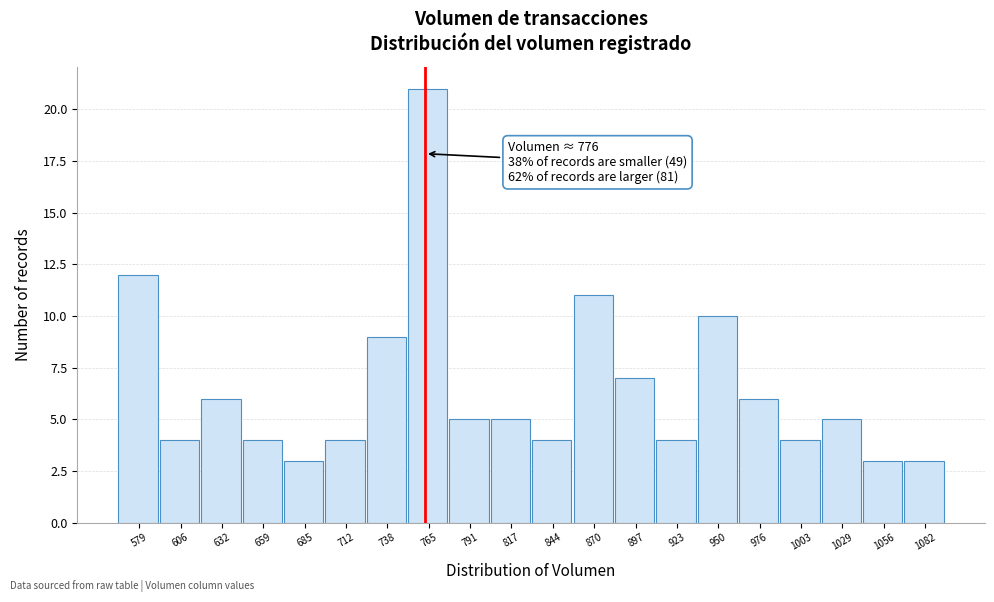

Reading right to left, extract all data points from this chart.

3	3	5	4	6	10	4	7	11	4	5	5	21	9	4	3	4	6	4	12